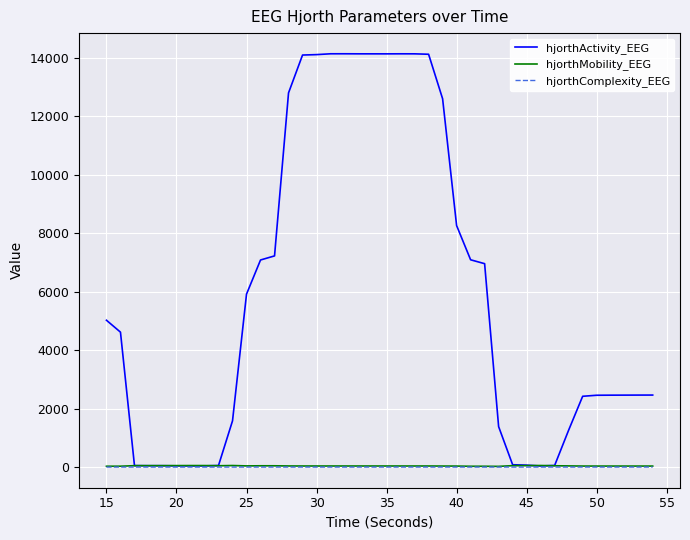

Which series has the largest range (max minus min)?

hjorthActivity_EEG